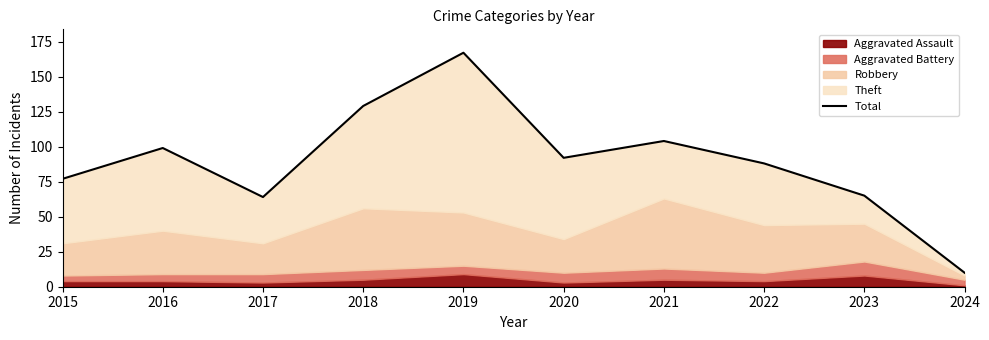

At which label is the value closest to 88?

2022